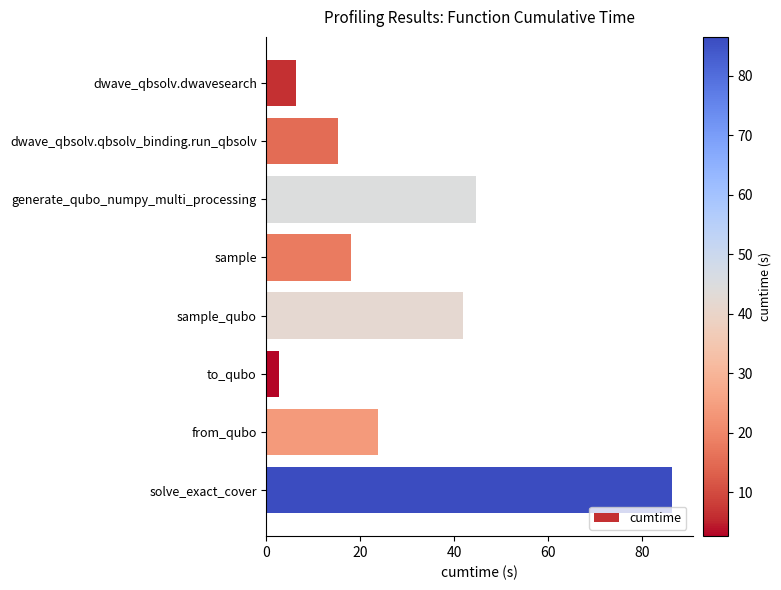

List the labels in order of value, largest first.

solve_exact_cover, generate_qubo_numpy_multi_processing, sample_qubo, from_qubo, sample, dwave_qbsolv.qbsolv_binding.run_qbsolv, dwave_qbsolv.dwavesearch, to_qubo